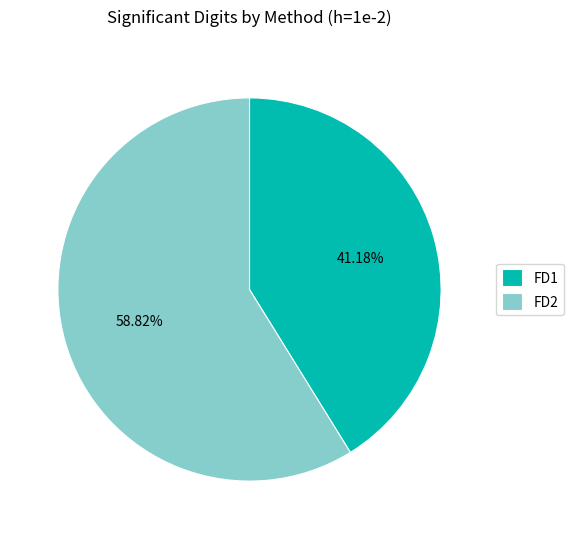

What percentage is NOT represented by FD2?

41.2%